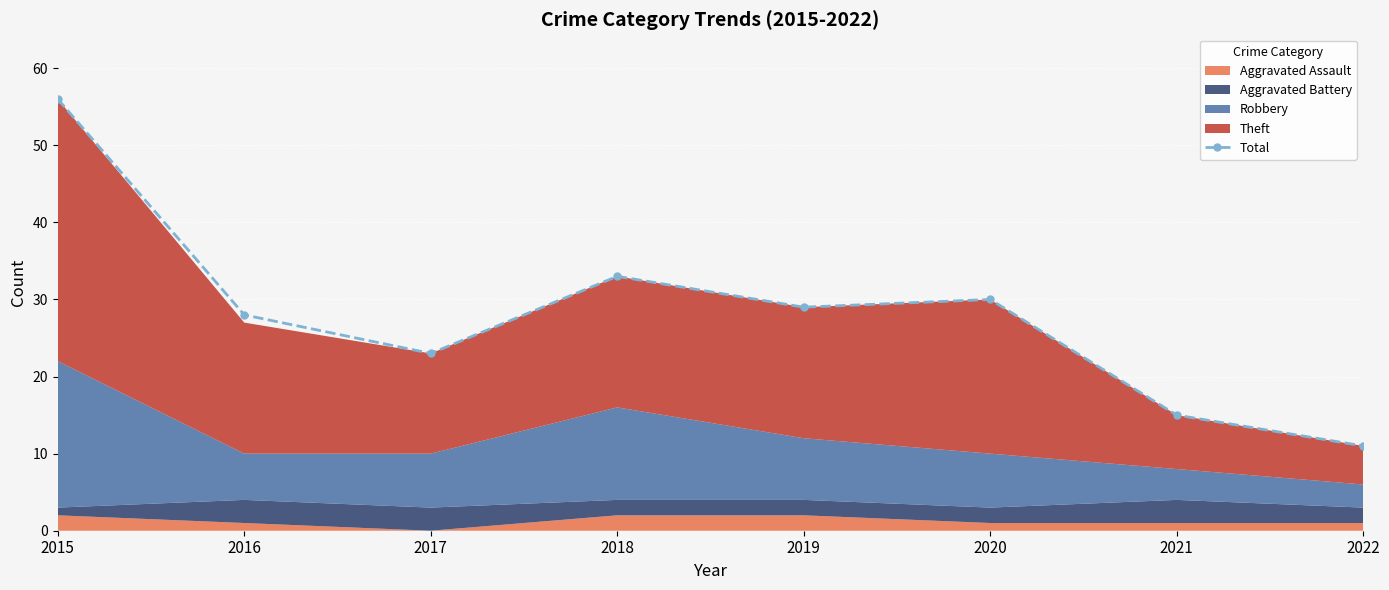

What is the difference between the values at 2021 and 2022?

4